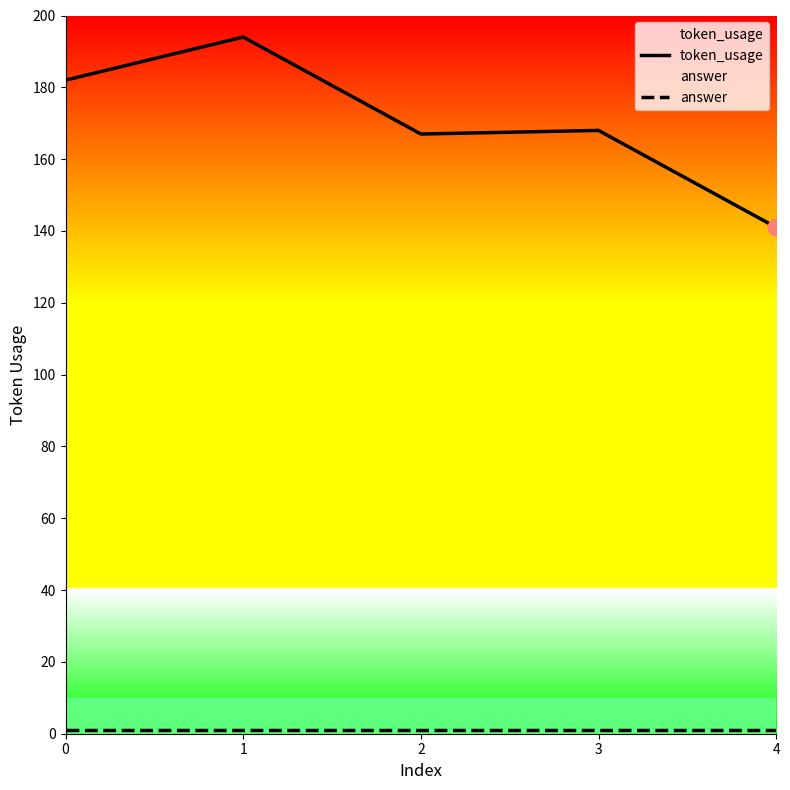

True or false: answer has more than 1 interior local peaks.

False